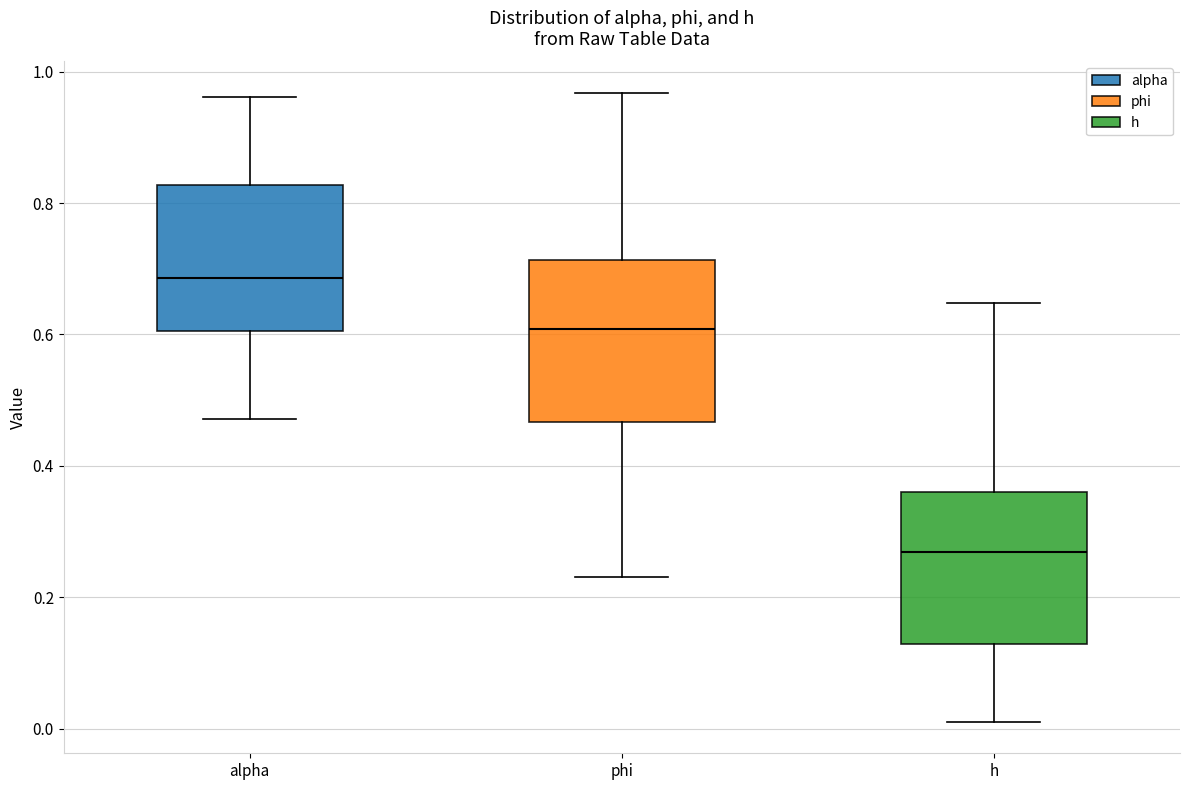

Where does the median line of the box for alpha sit on the y-axis? The values are not printed on the chart, so give them approximately, as read against the axis.

0.68